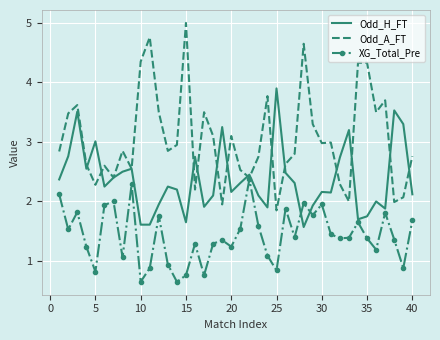

What is the greatest value displayed?

5.0